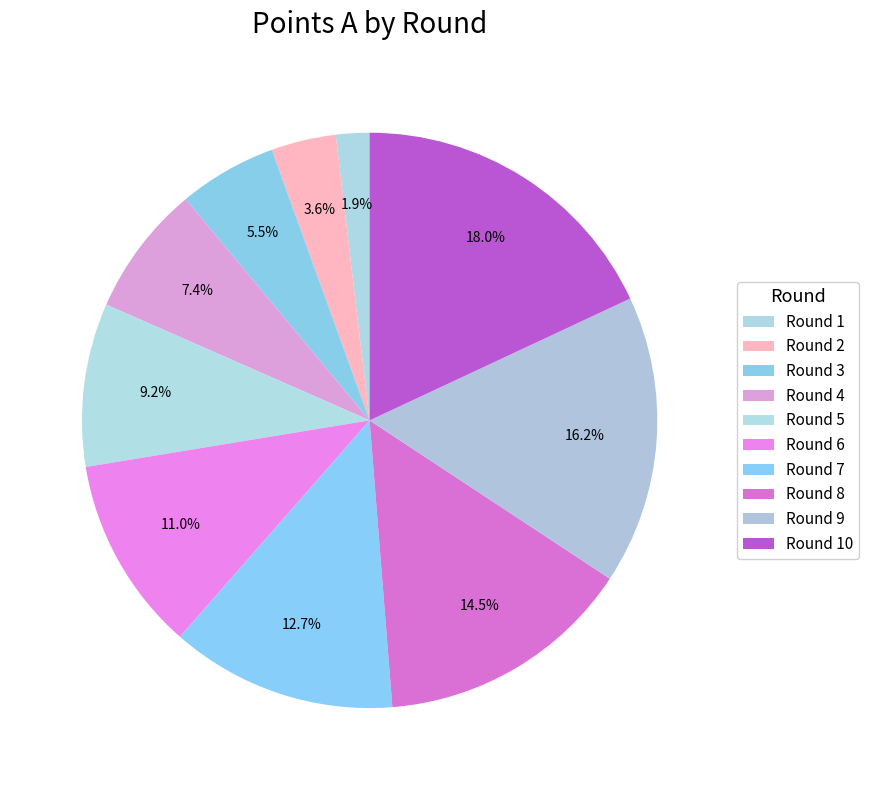

How many segments does this pie chart have?

10